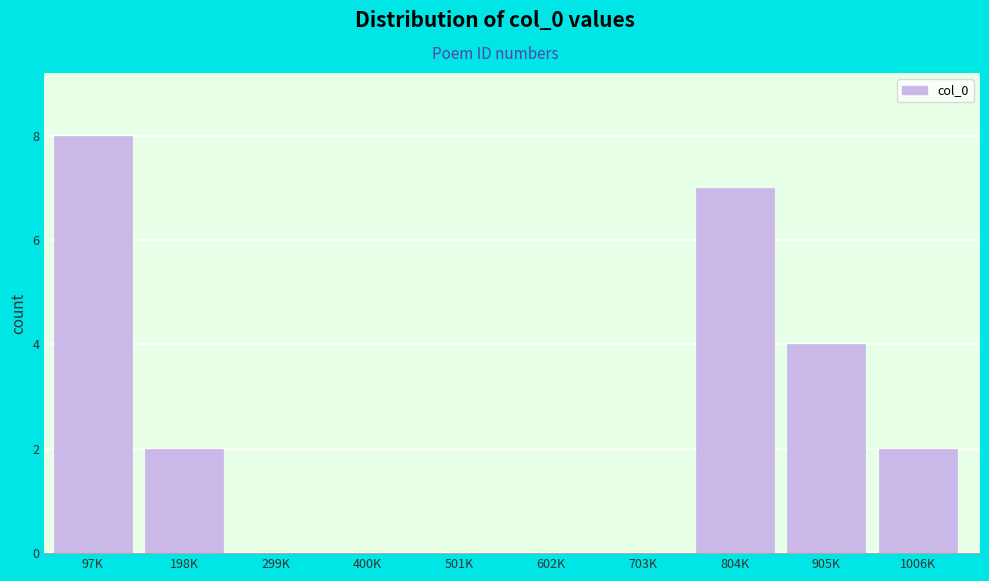

Reading right to left, extract all data points from this chart.

1006K=2	905K=4	804K=7	703K=0	602K=0	501K=0	400K=0	299K=0	198K=2	97K=8